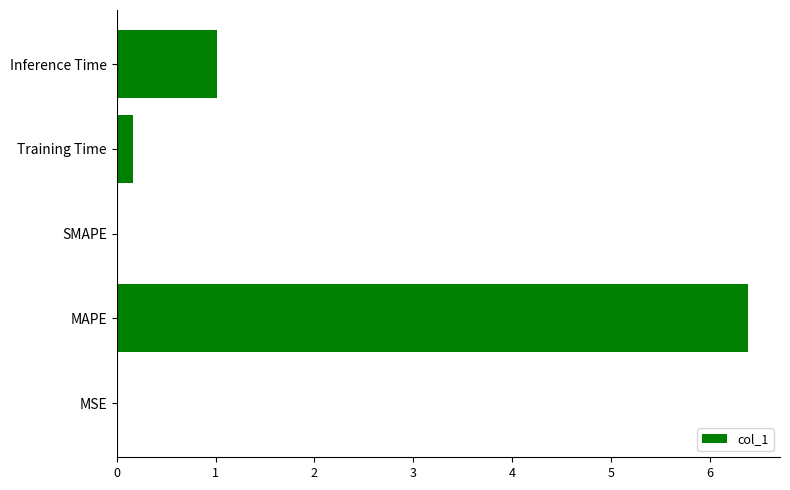

Count the number of data series in this chart.

1